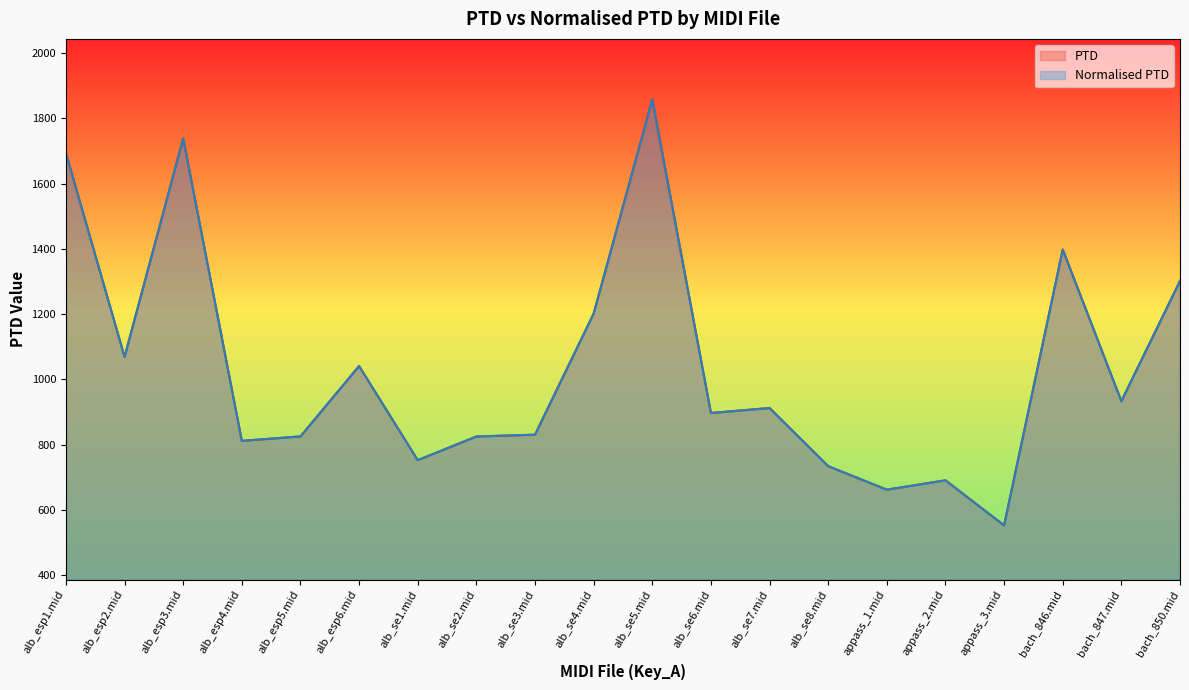

At which label does Normalised PTD reach its peak?

alb_se5.mid